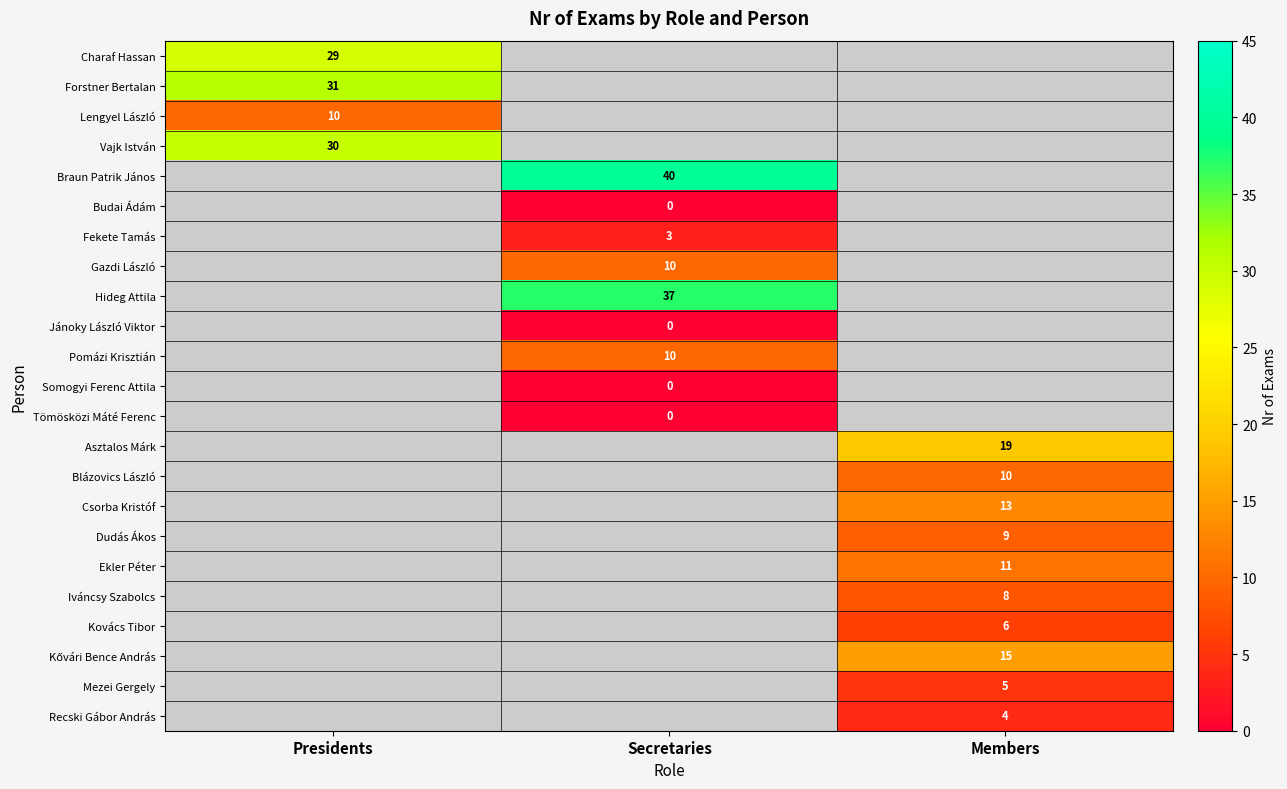

The value of Charaf Hassan at Presidents is 29. True or false?

True